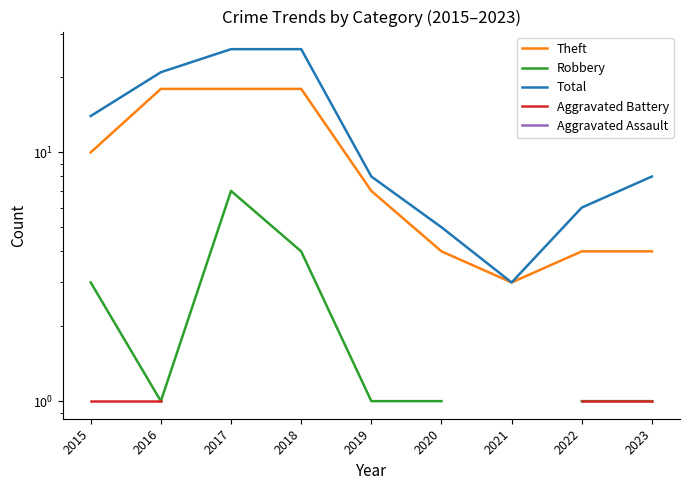

What is the spread (max minus min) of values at 2022?

5.0